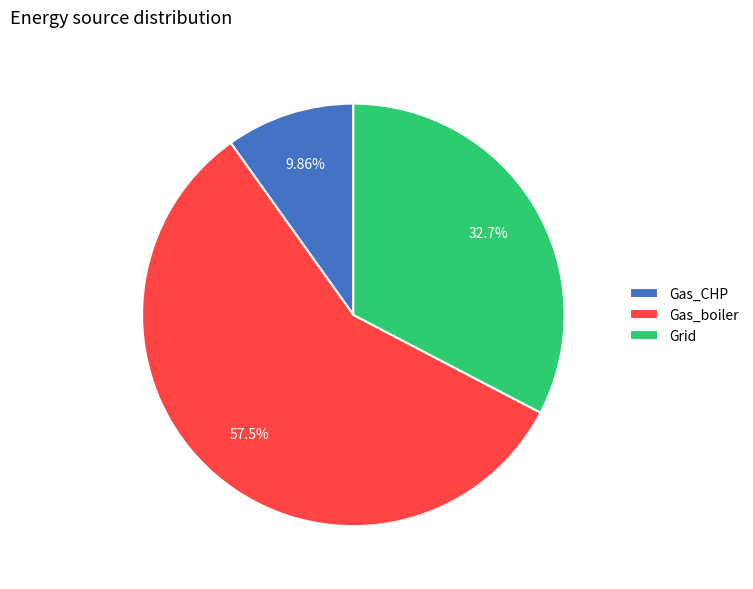

Is there a majority slice in this chart?

Yes